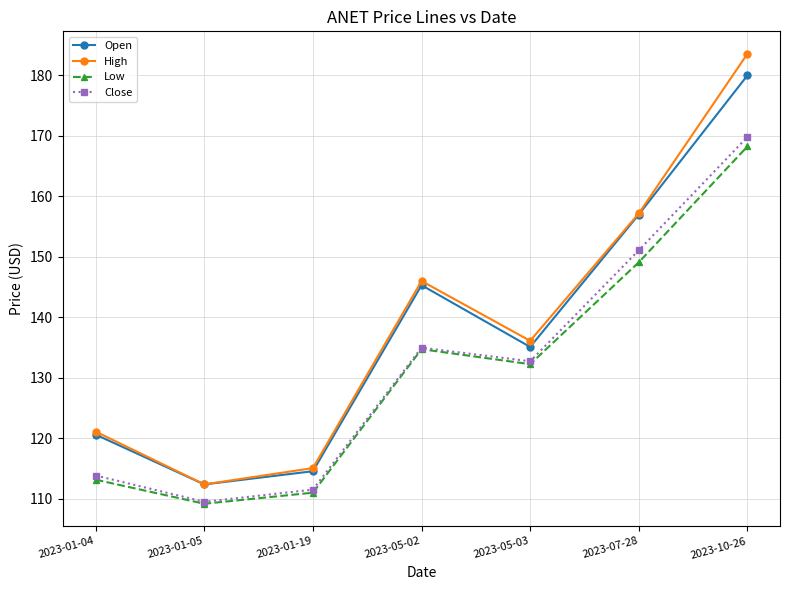

What is the value of the Open point at the 6th from the left?

157.0